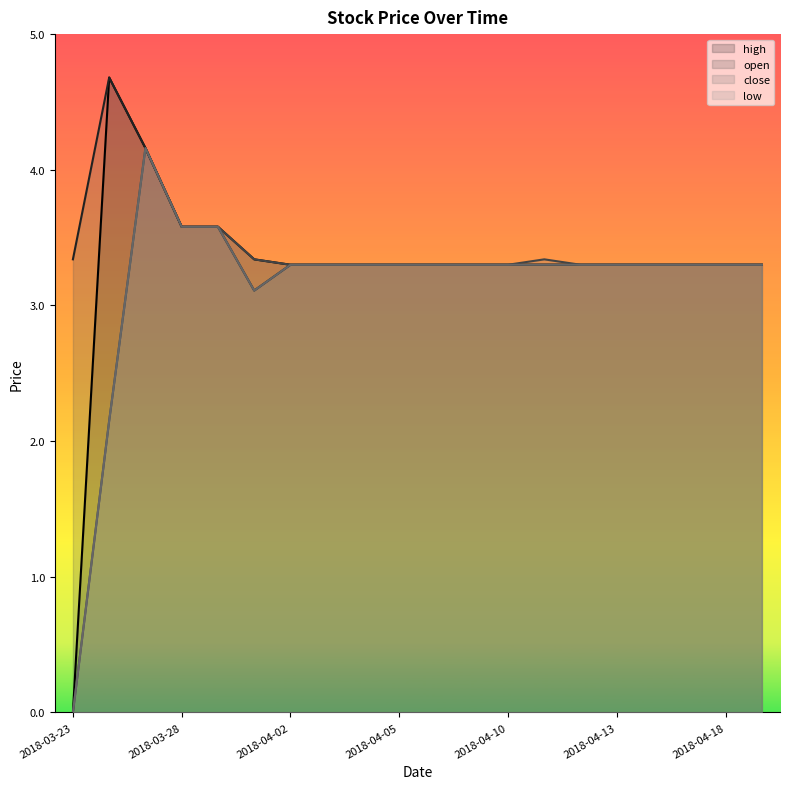

True or false: close has a value of 3.3 at 2018-04-09.

True